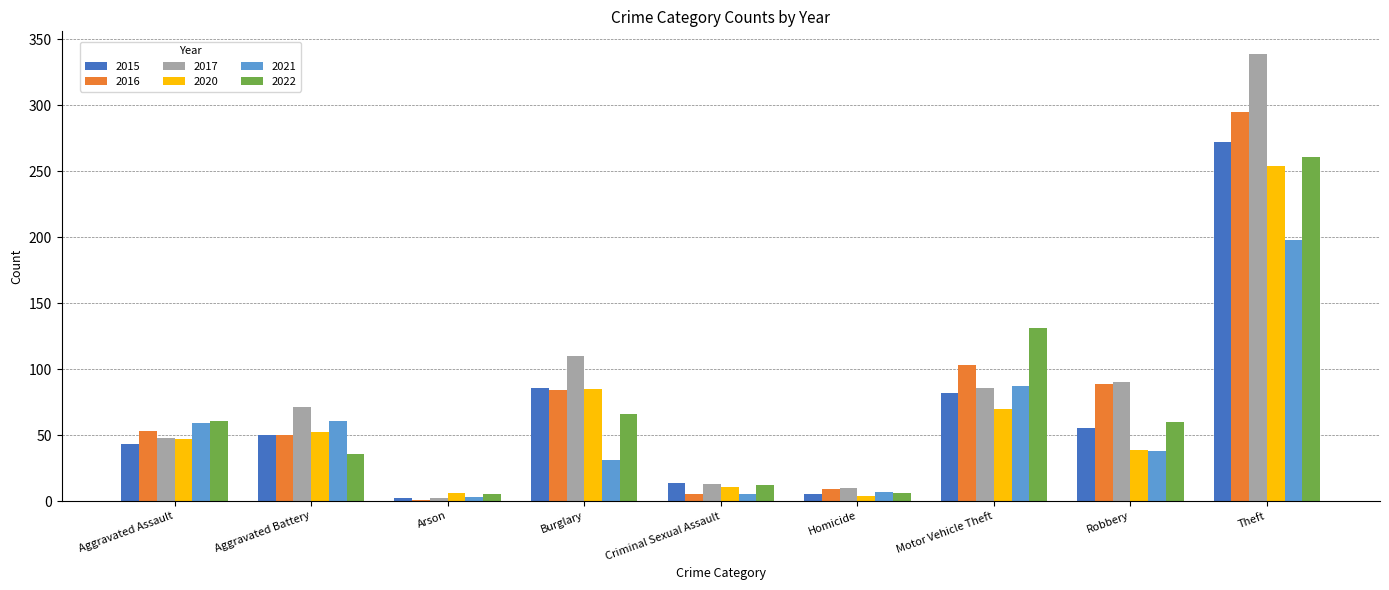

Is it true that 2015 equals 86 at Burglary?

True